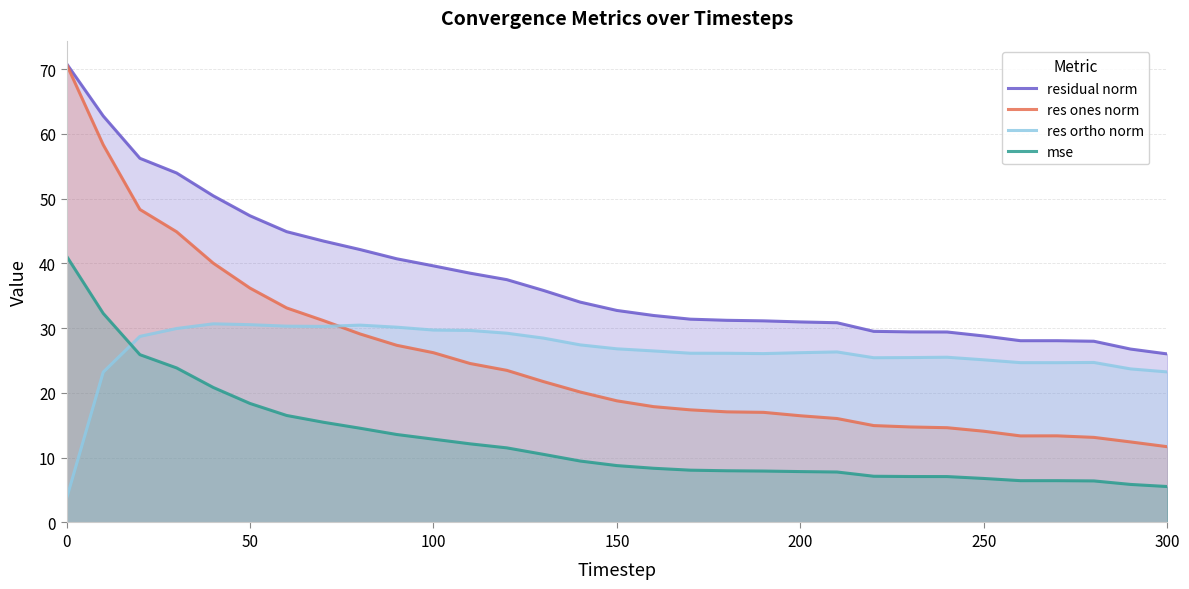

Reading left to right, what are all the values shown in this chart?

residual norm: 70.8	62.8	56.2	54.0	50.4	47.3	44.9	43.4	42.1	40.7	39.6	38.5	37.5	35.8	34.0	32.7	32.0	31.4	31.2	31.1	31.0	30.8	29.5	29.4	29.4	28.8	28.1	28.1	28.0	26.8	26.0
res ones norm: 70.7	58.3	48.3	44.9	40.0	36.2	33.1	31.2	29.1	27.4	26.2	24.5	23.5	21.7	20.1	18.8	17.9	17.4	17.1	17.0	16.5	16.0	15.0	14.7	14.6	14.1	13.4	13.4	13.1	12.4	11.7
res ortho norm: 3.7	23.2	28.7	29.9	30.7	30.5	30.3	30.3	30.5	30.1	29.7	29.6	29.2	28.5	27.4	26.8	26.5	26.1	26.1	26.1	26.2	26.3	25.4	25.5	25.5	25.1	24.7	24.7	24.7	23.7	23.2
mse: 41.1	32.3	25.9	23.9	20.8	18.4	16.5	15.5	14.5	13.6	12.9	12.1	11.5	10.5	9.5	8.8	8.4	8.1	8.0	7.9	7.9	7.8	7.1	7.1	7.1	6.8	6.5	6.5	6.4	5.9	5.5